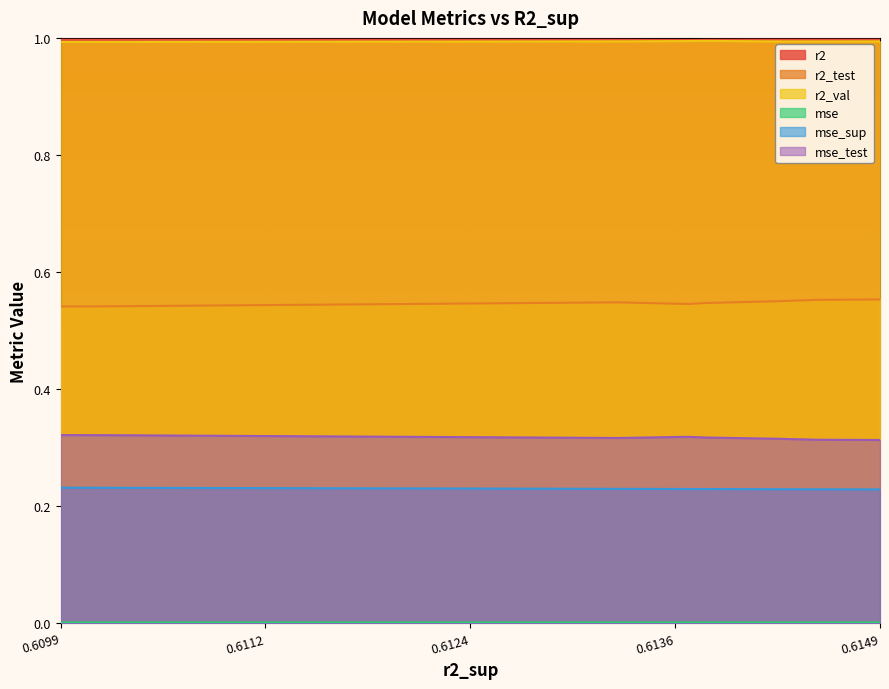

What is the highest value of the mse_sup series?

0.2